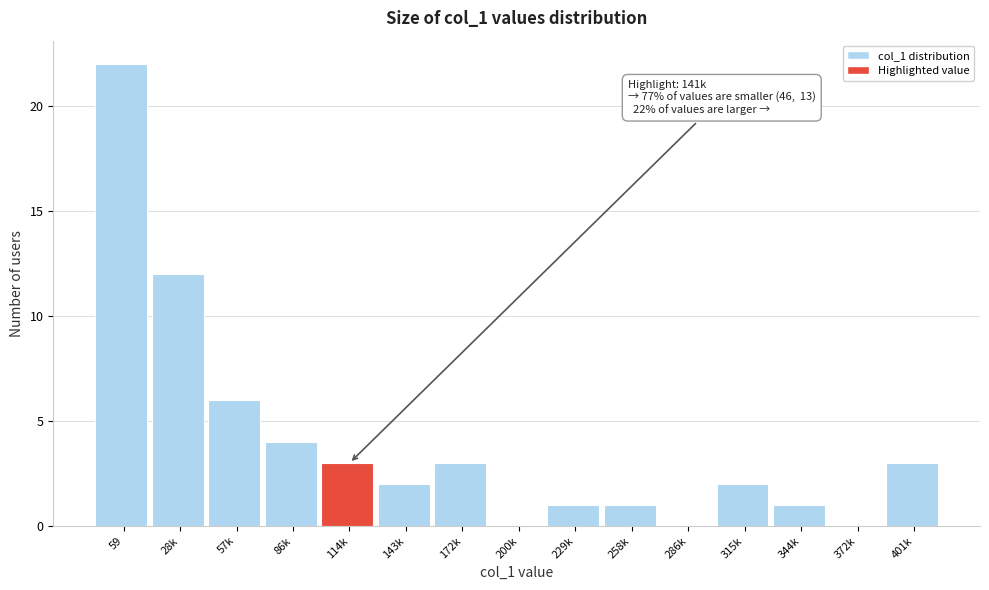

Reading left to right, extract all data points from this chart.

59=22	28k=12	57k=6	86k=4	114k=3	143k=2	172k=3	200k=0	229k=1	258k=1	286k=0	315k=2	344k=1	372k=0	401k=3